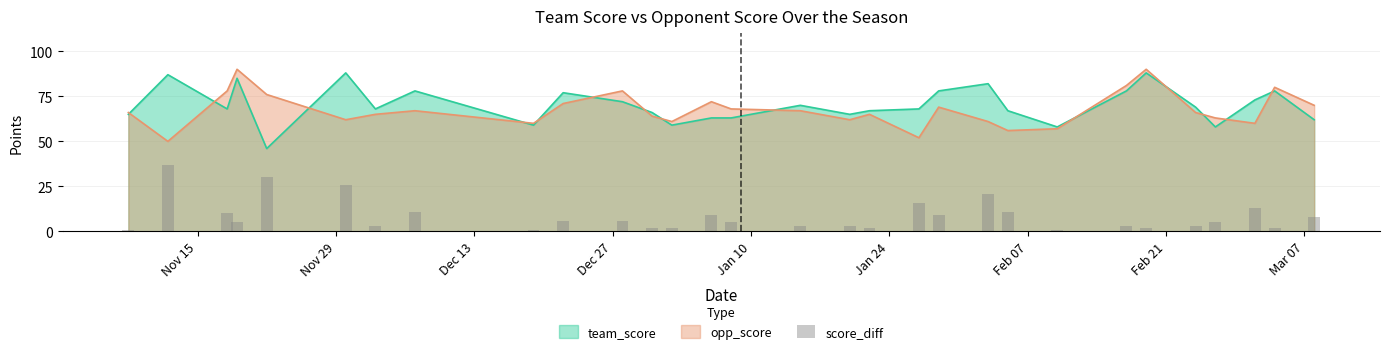

What is the highest value of the team_score series?

88